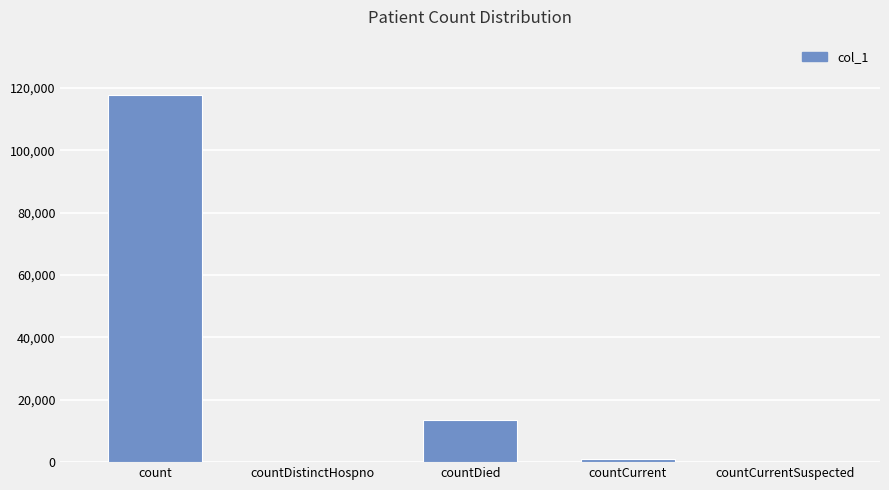

Where does the data first go above 869?

count